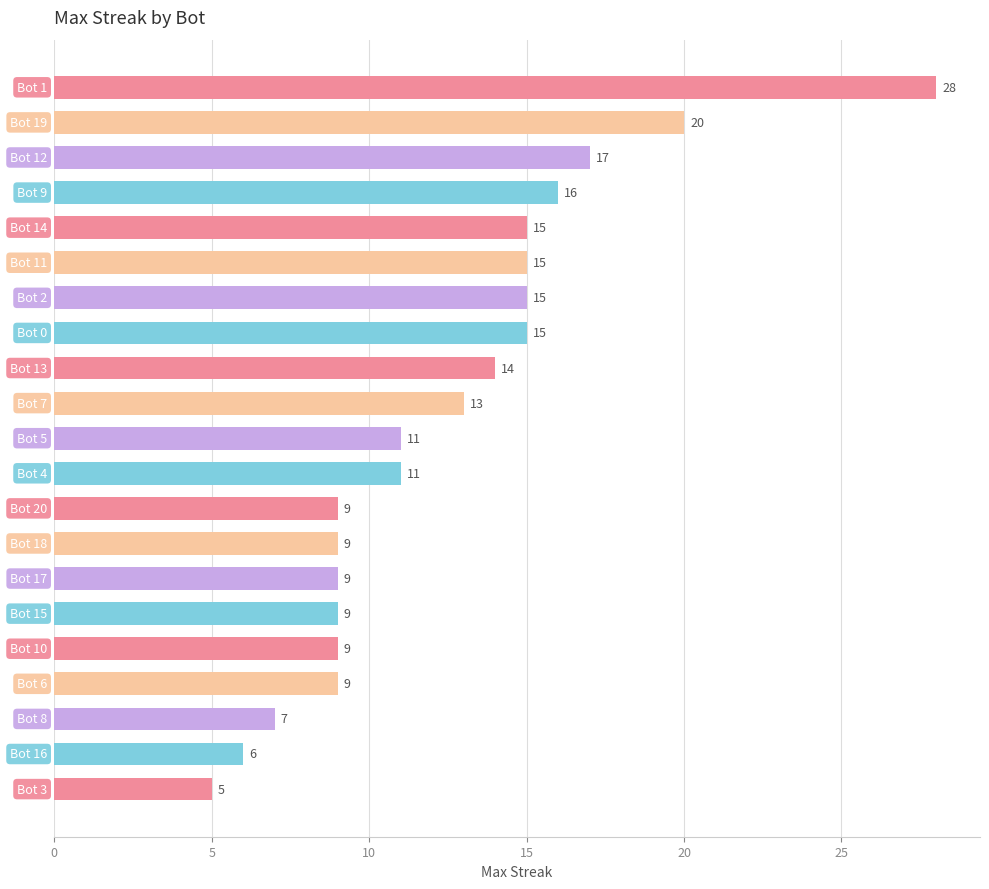

What is the value of the 21st bar from the top?

5